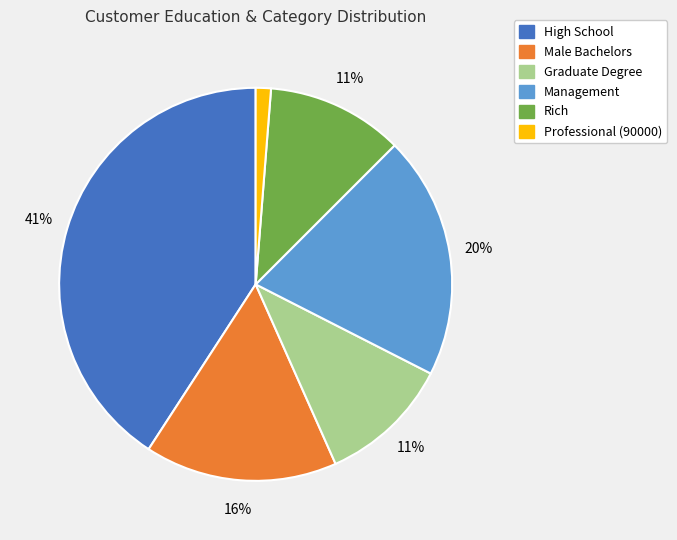

The Graduate Degree slice represents 22% of the pie. True or false?

False